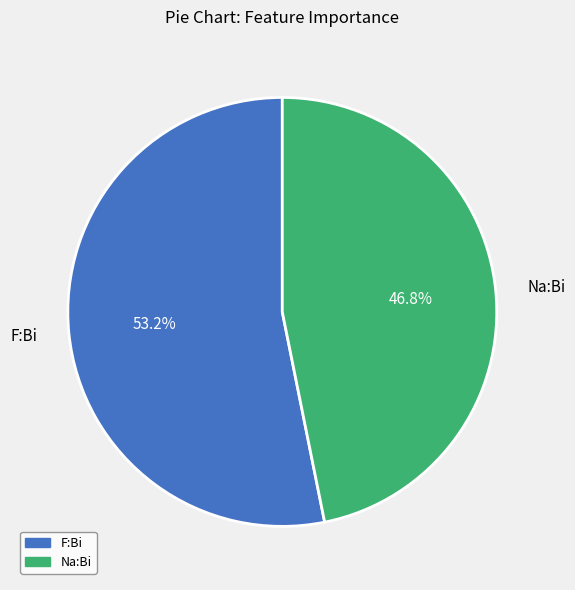

Rank the categories by value from highest to lowest.

F:Bi, Na:Bi